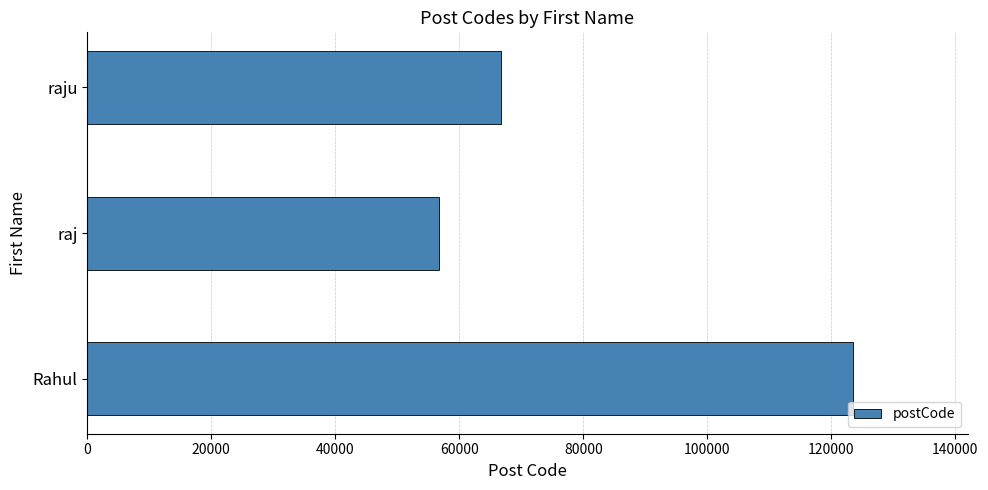

Are the bars horizontal?

Yes